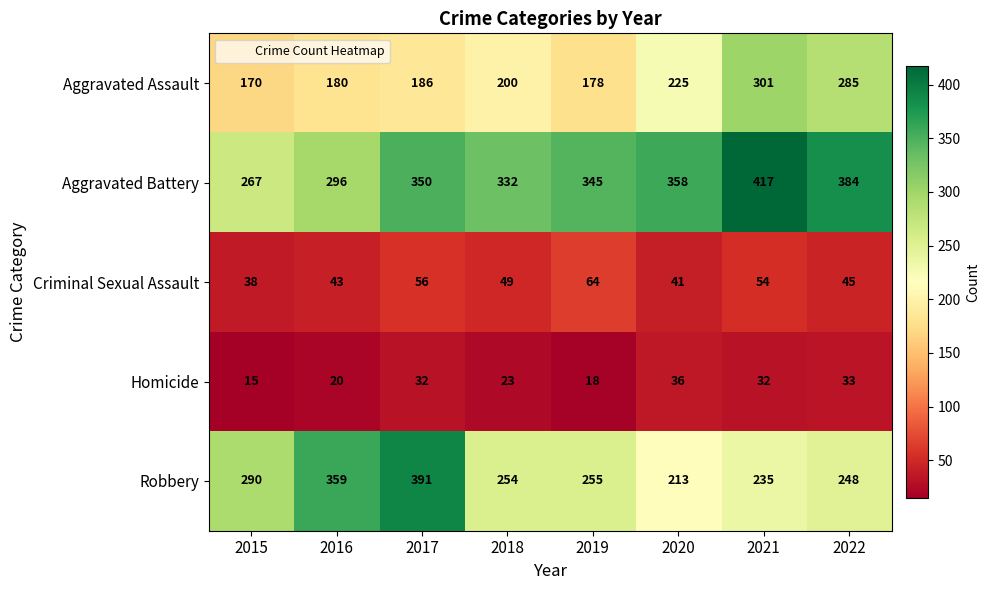

What is the approximate value of Homicide at 2015?

15